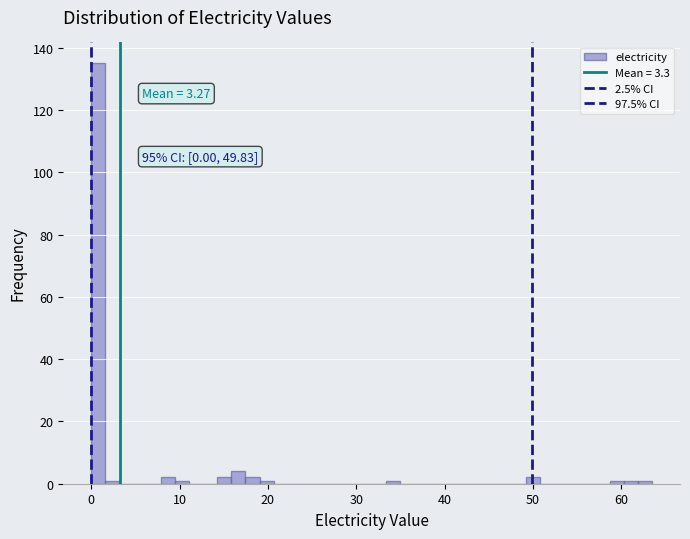

Around what value on the x-axis is the tallest bar? Give the approximate position of its centre, as read against the axis.

1